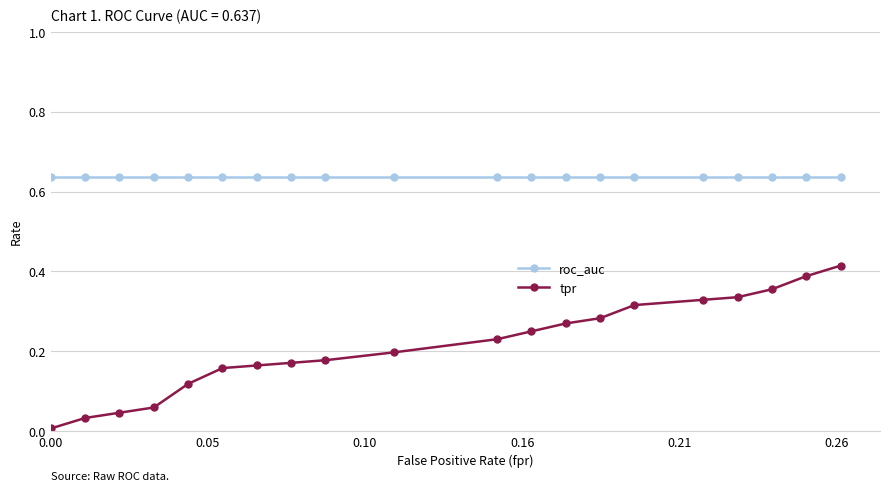

List the series in order of their overall mean, highest first.

roc_auc, tpr